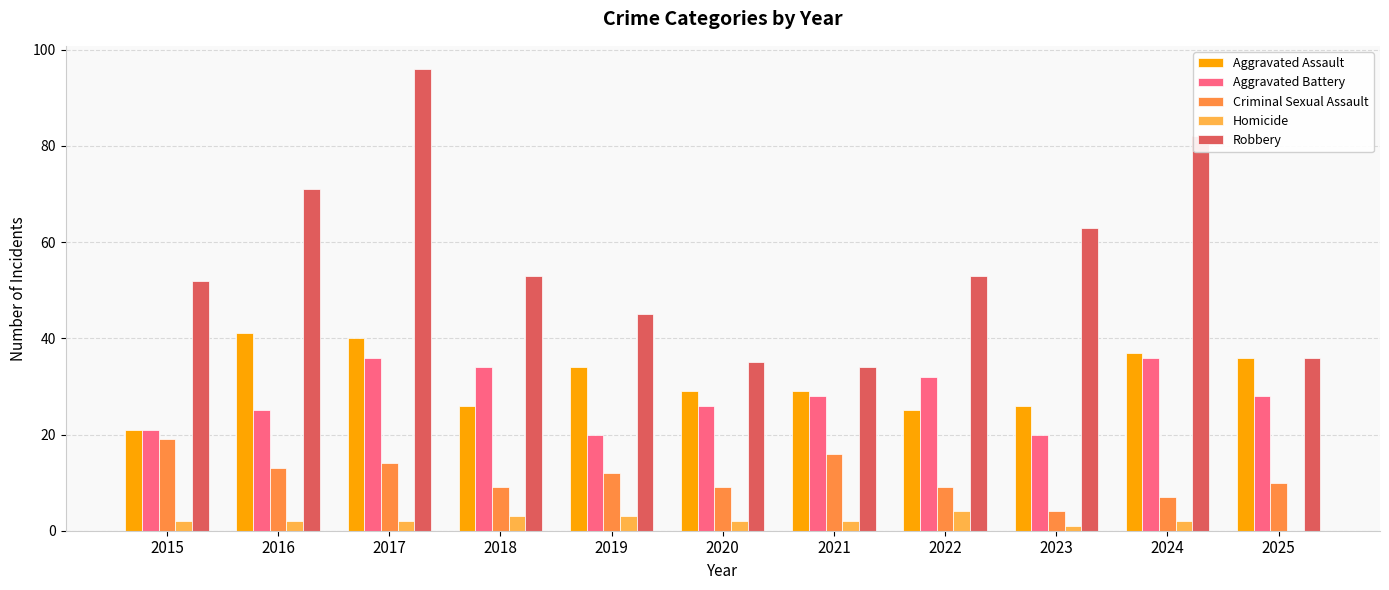

How many groups of bars are there?

11